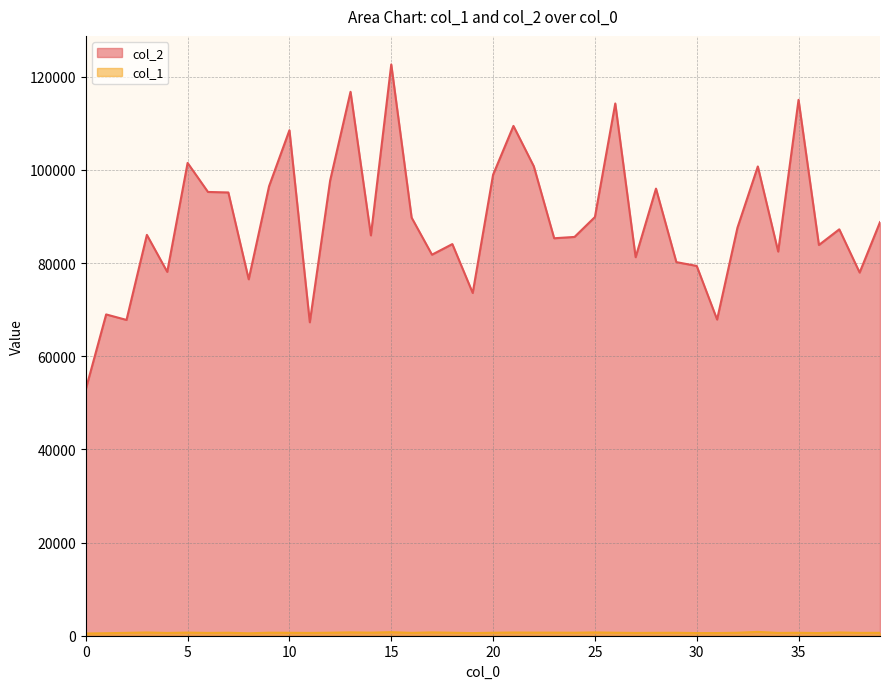

Which series has the widest spread of values?

col_2